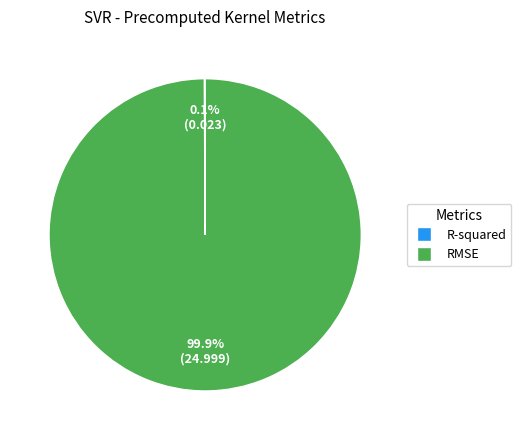

Which category accounts for the majority?

RMSE